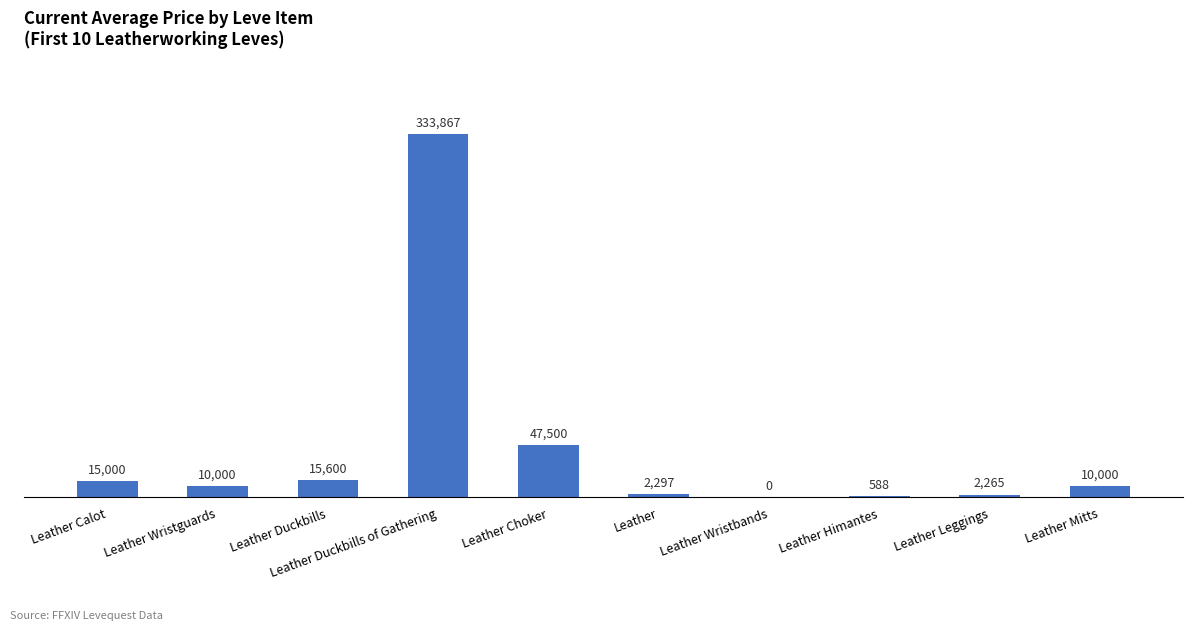

What is the maximum value shown in the chart?

333866.7